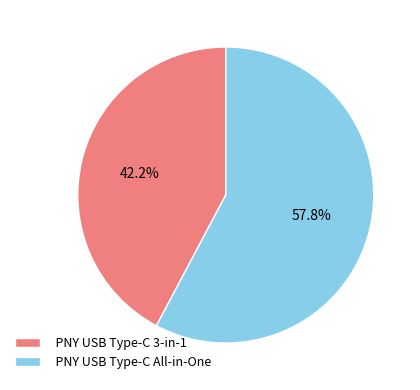

How many slices are in this pie chart?

2